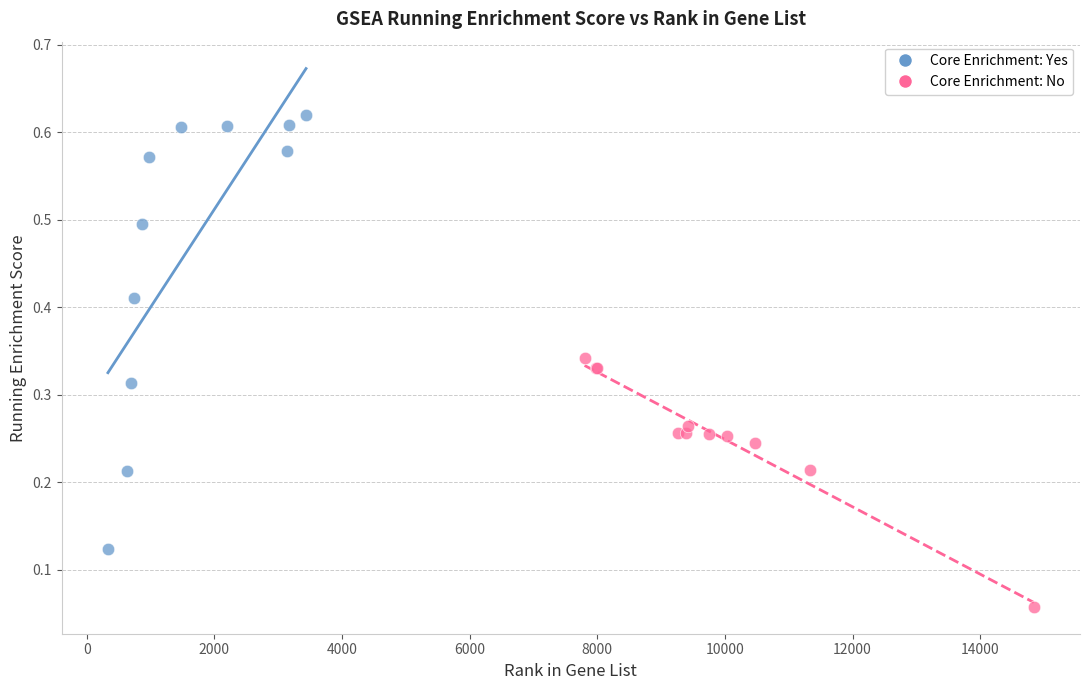

Which series reaches the minimum Y coordinate?

Core Enrichment: No